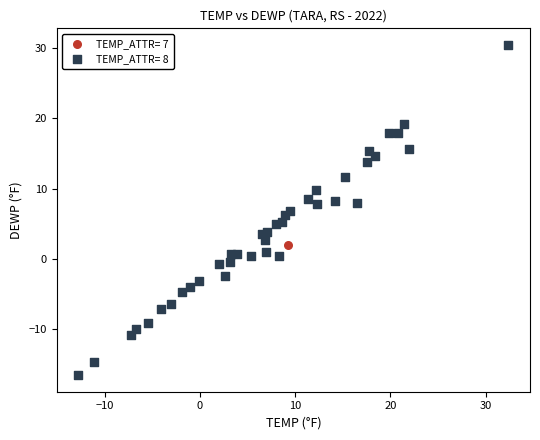

What are all the series names shown in the legend?

TEMP_ATTR= 7, TEMP_ATTR= 8